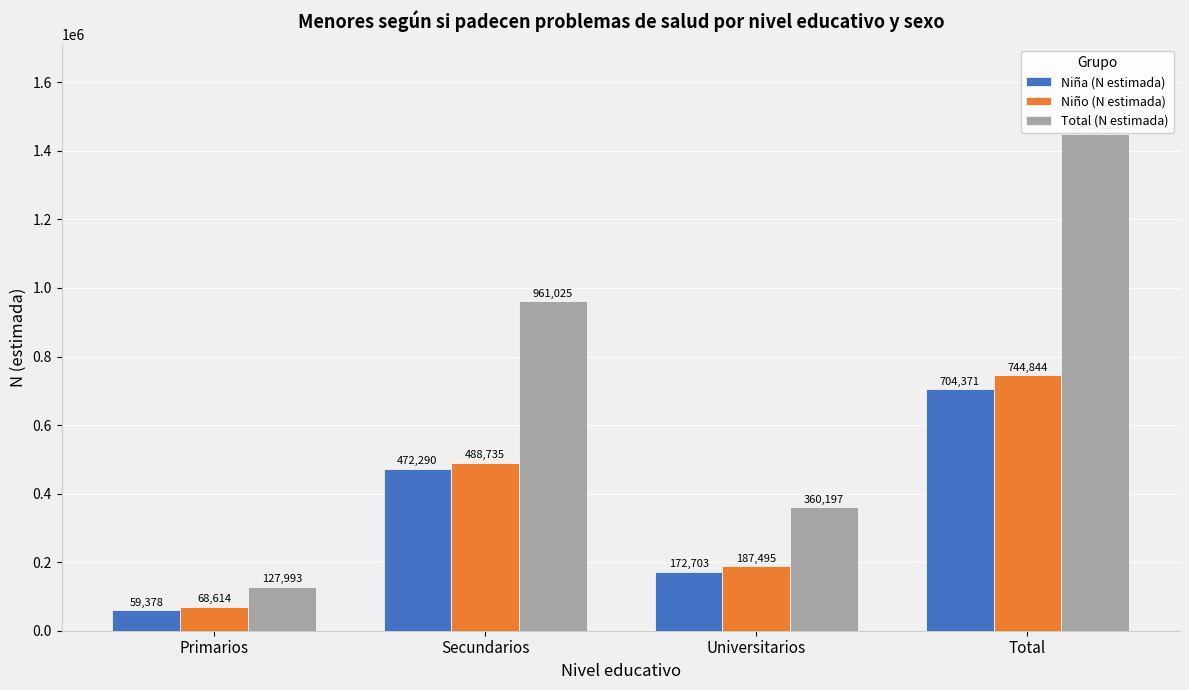

Reading left to right, list all the values displayed in this chart.

Niña (N estimada): Primarios=59378	Secundarios=472290	Universitarios=172703	Total=704371
Niño (N estimada): Primarios=68614	Secundarios=488735	Universitarios=187495	Total=744844
Total (N estimada): Primarios=127993	Secundarios=961025	Universitarios=360197	Total=1449215